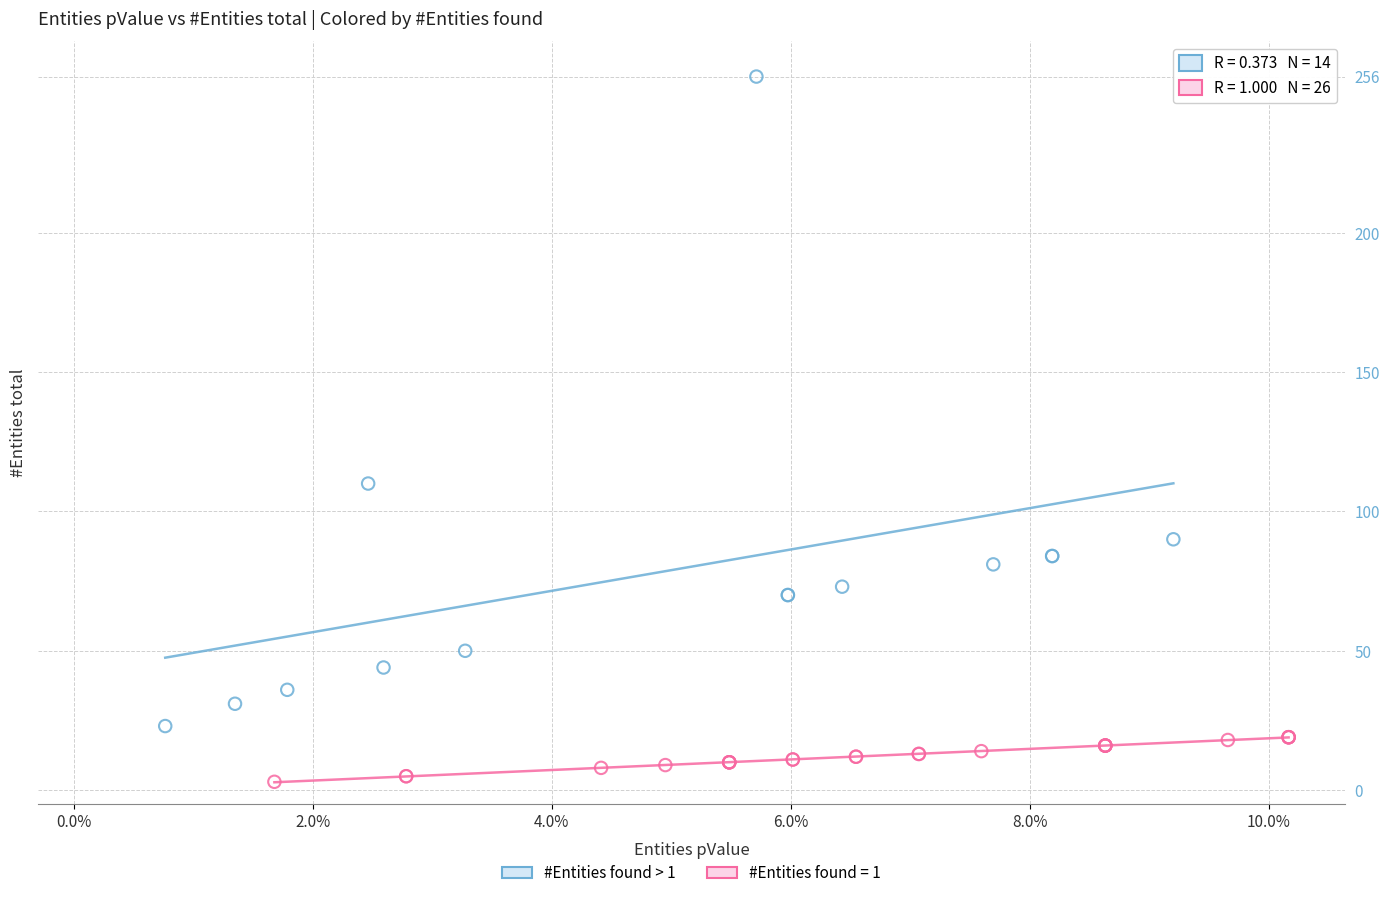

Which series contains the lowest Y value?

#Entities found = 1